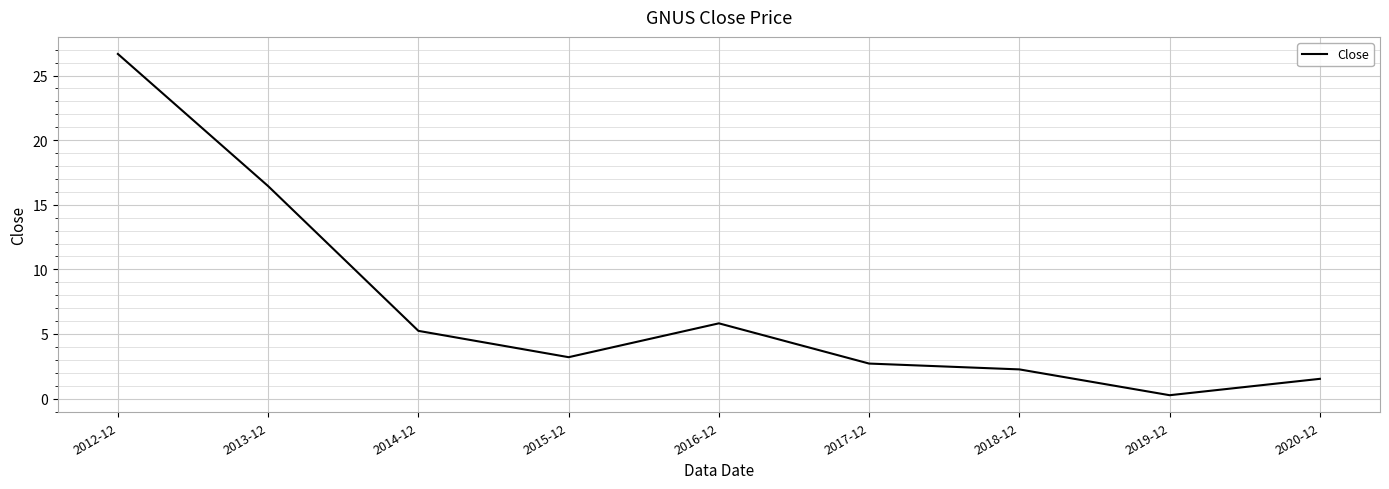

At which category does the chart reach its peak across all series?

2012-12